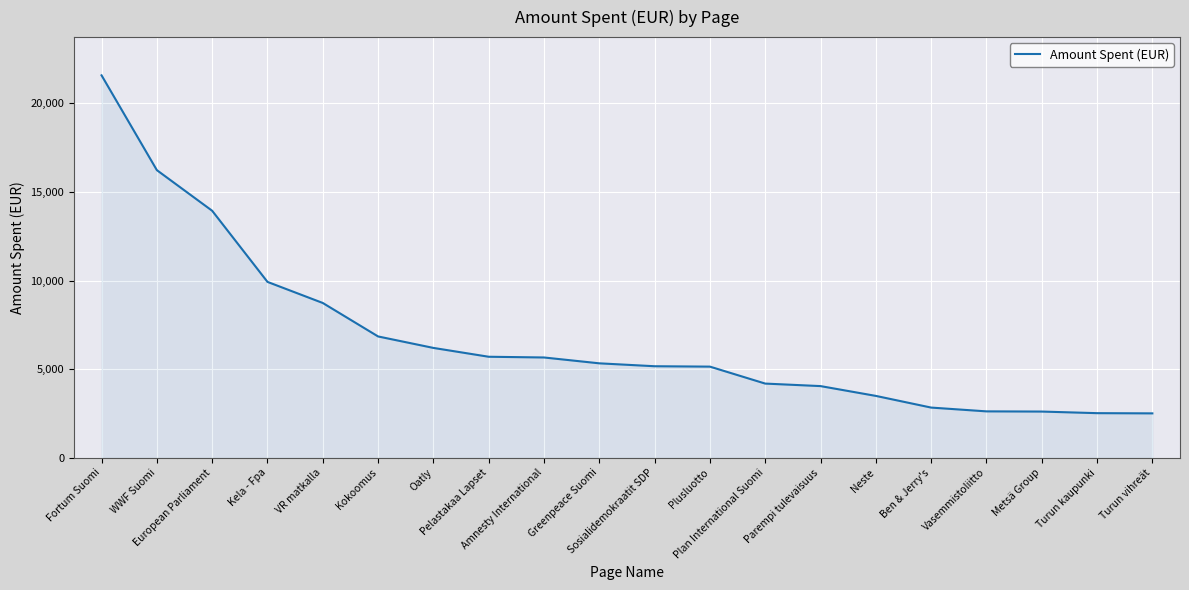

What is the difference between the maximum and minimum values?

19076